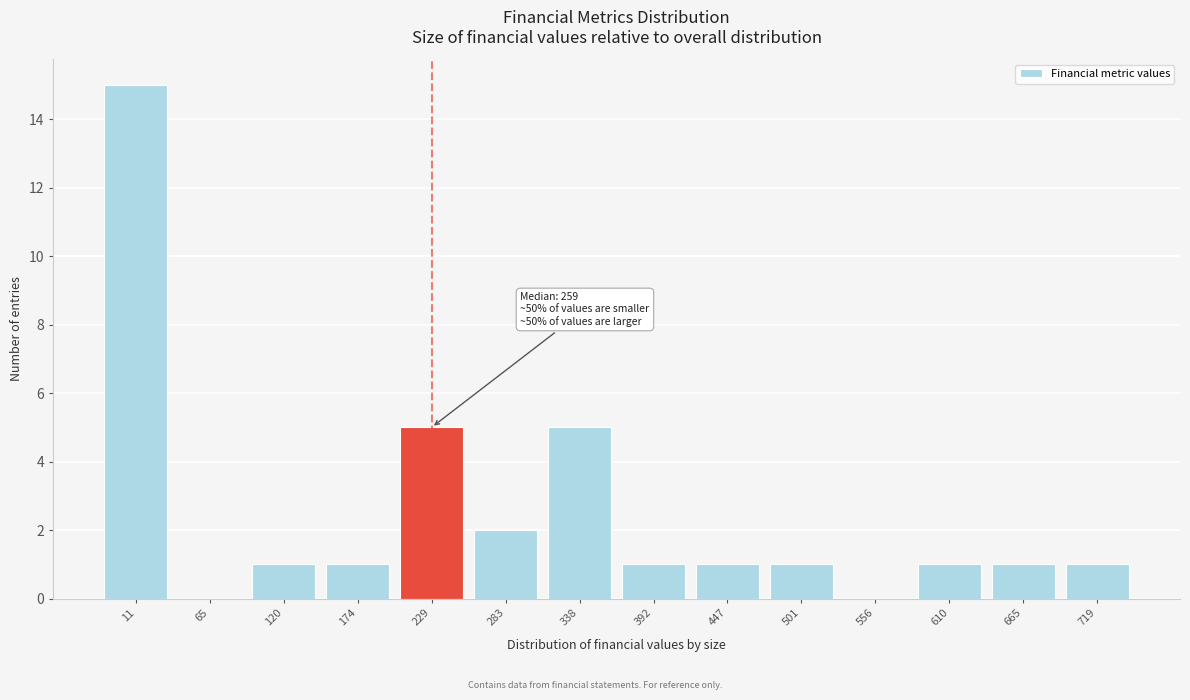

Reading right to left, list all the values displayed in this chart.

719=1	665=1	610=1	556=0	501=1	447=1	392=1	338=5	283=2	229=5	174=1	120=1	65=0	11=15